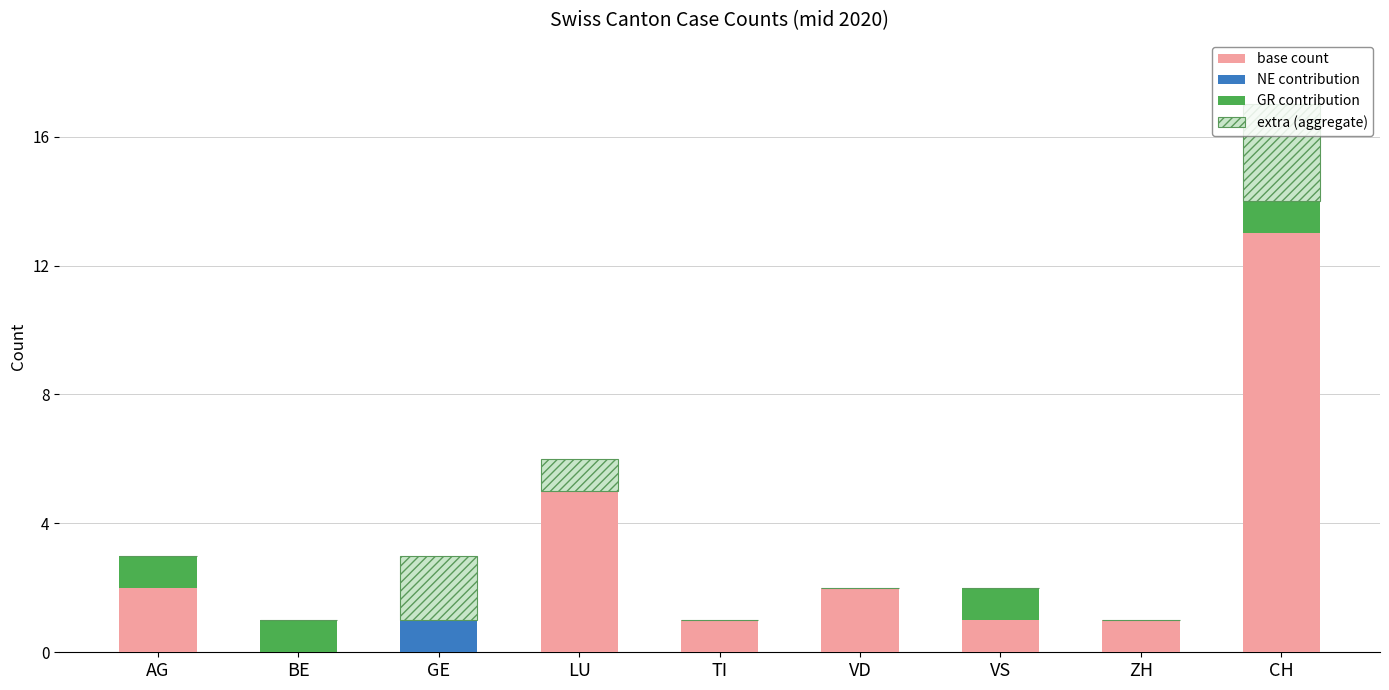

True or false: base count has a value of 0 at ZH.

False